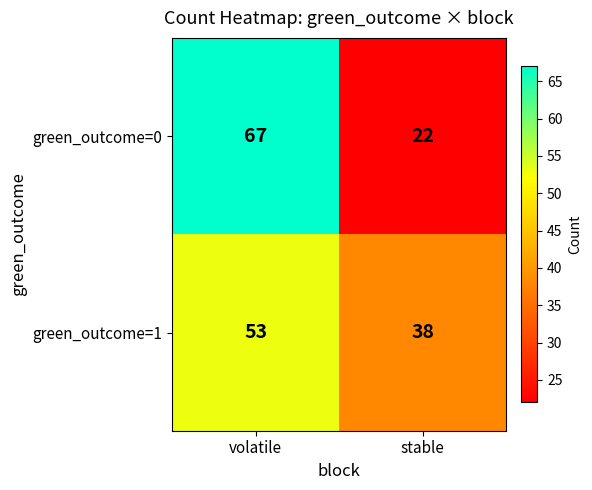

Rank the series by their average value, from highest to lowest.

green_outcome=1, green_outcome=0